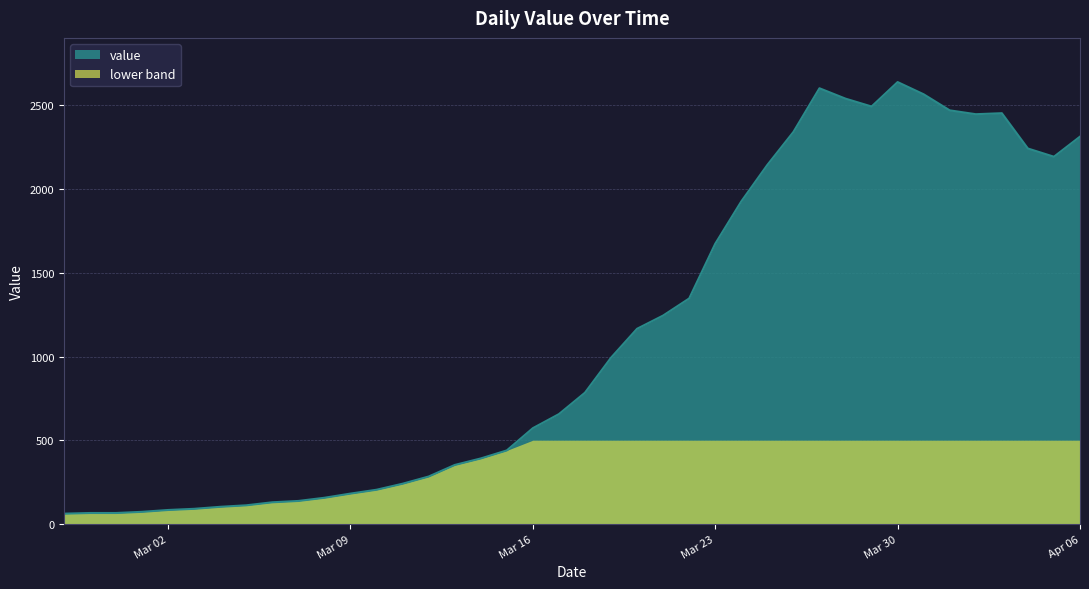

List the series in order of their overall mean, lowest first.

lower band, value